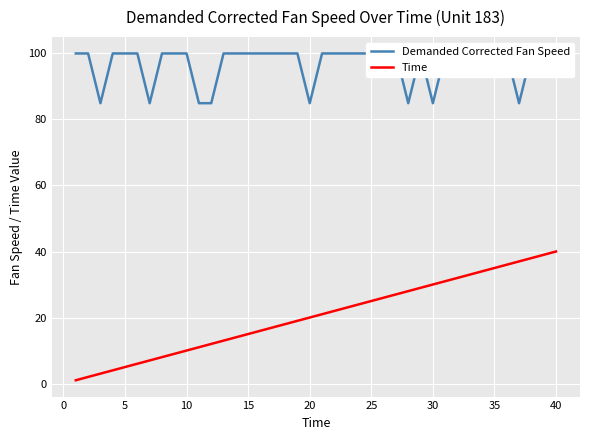

Rank the series by their maximum value, from highest to lowest.

Demanded Corrected Fan Speed, Time